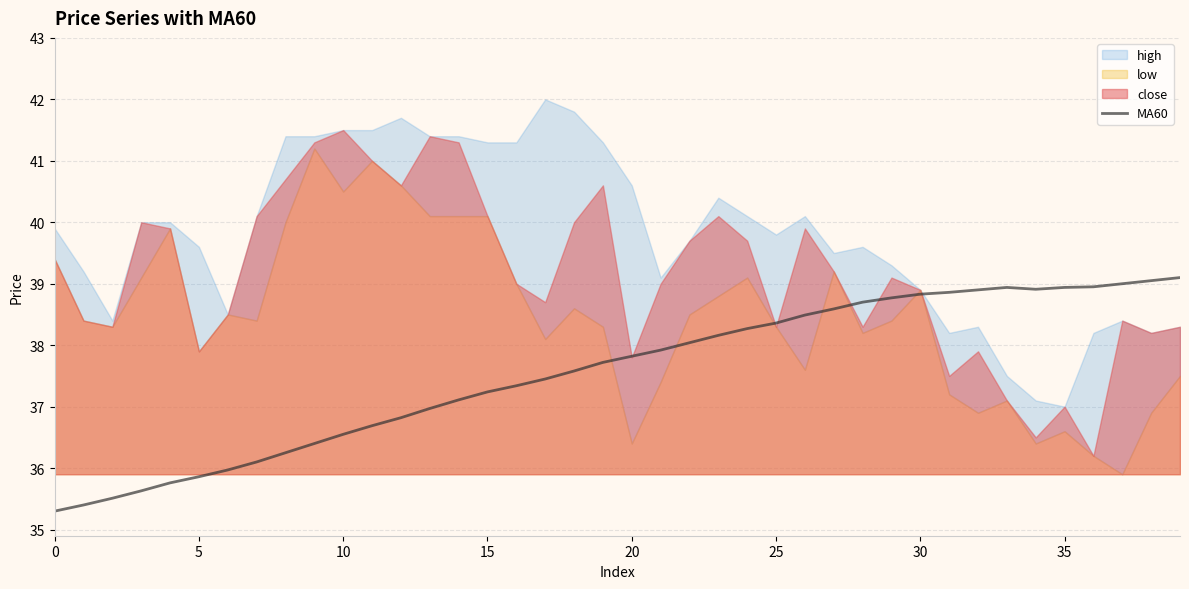

What is the lowest value of the MA60 series?

35.3